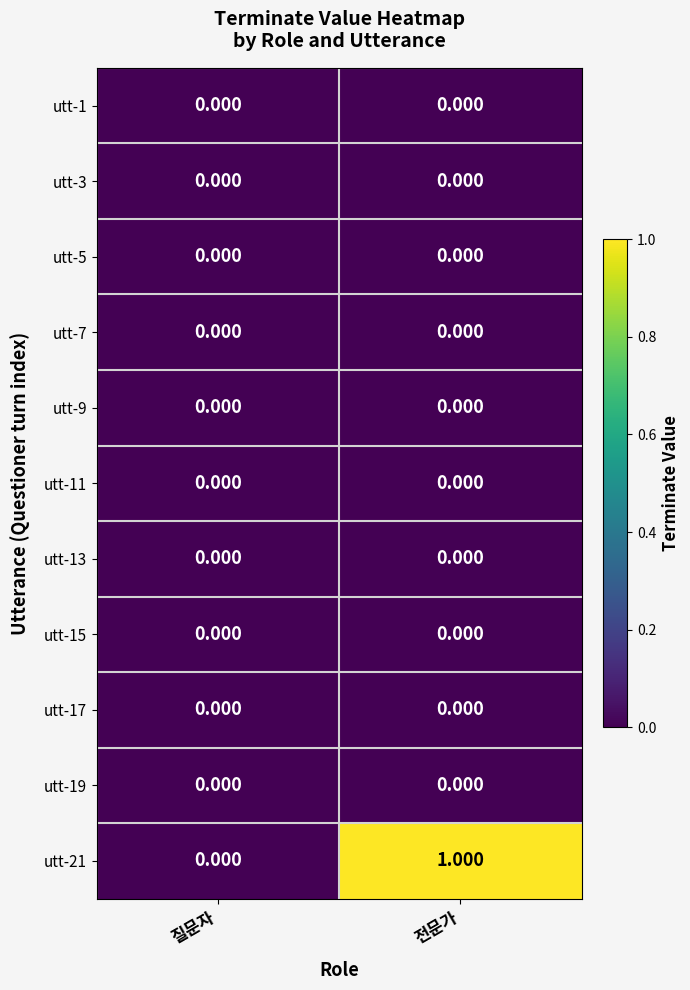

At which category does the chart reach its peak across all series?

전문가